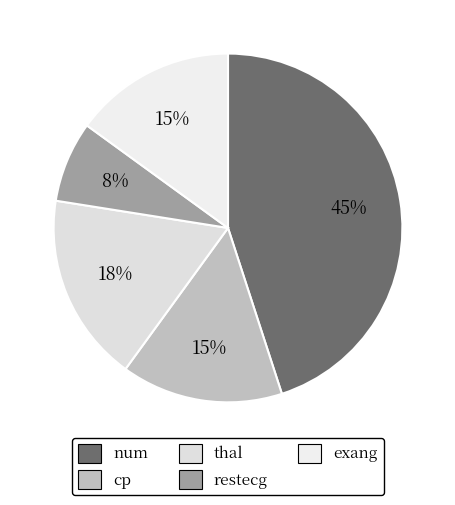

How many segments does this pie chart have?

5